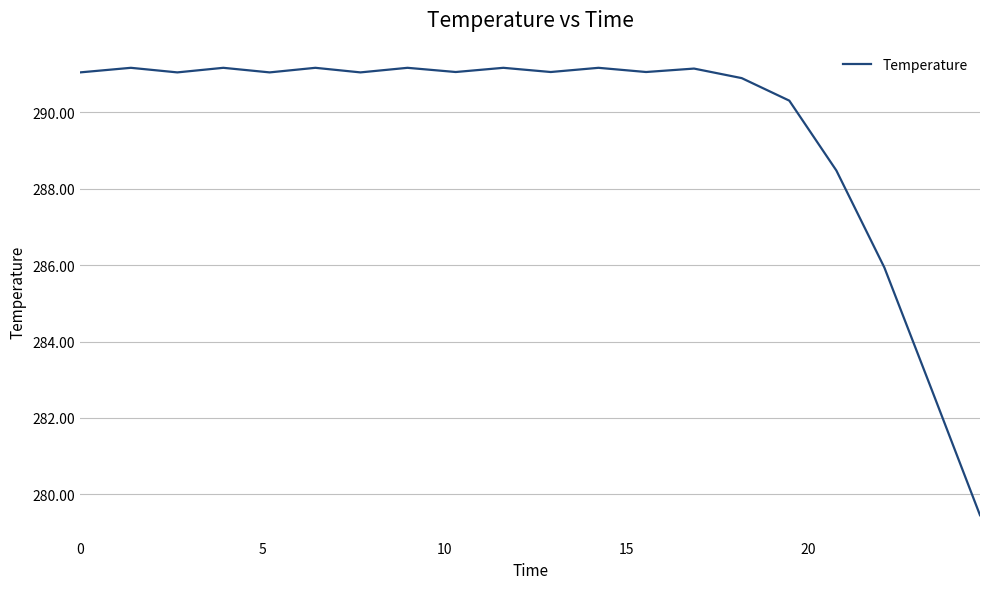

What is the maximum value shown in the chart?

291.2